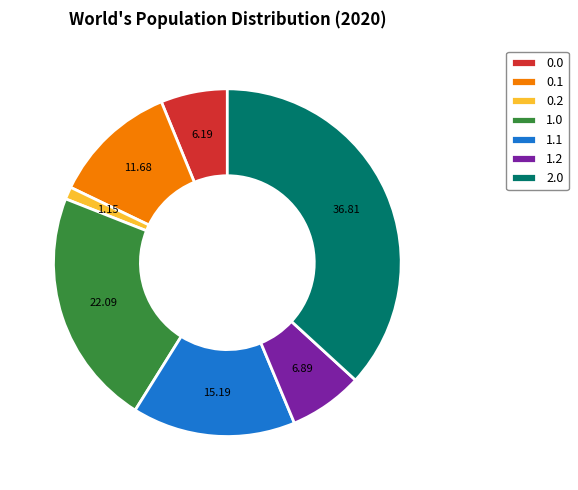

Do 2.0 and 0.2 together represent more than half of the pie?

No